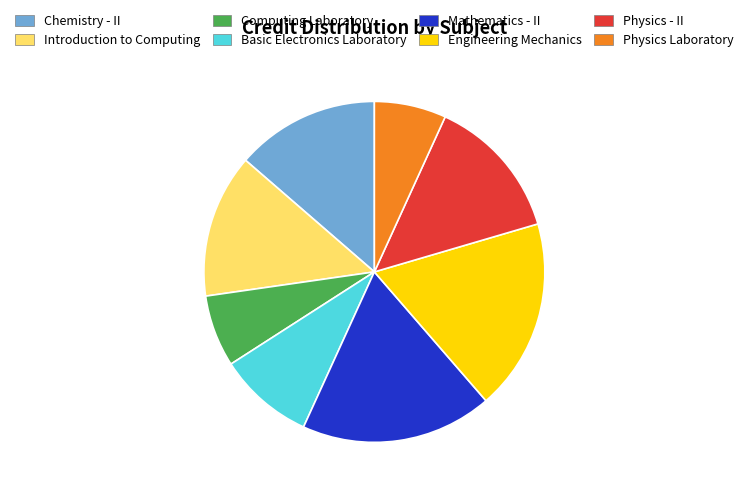

Do Engineering Mechanics and Introduction to Computing together represent more than half of the pie?

No